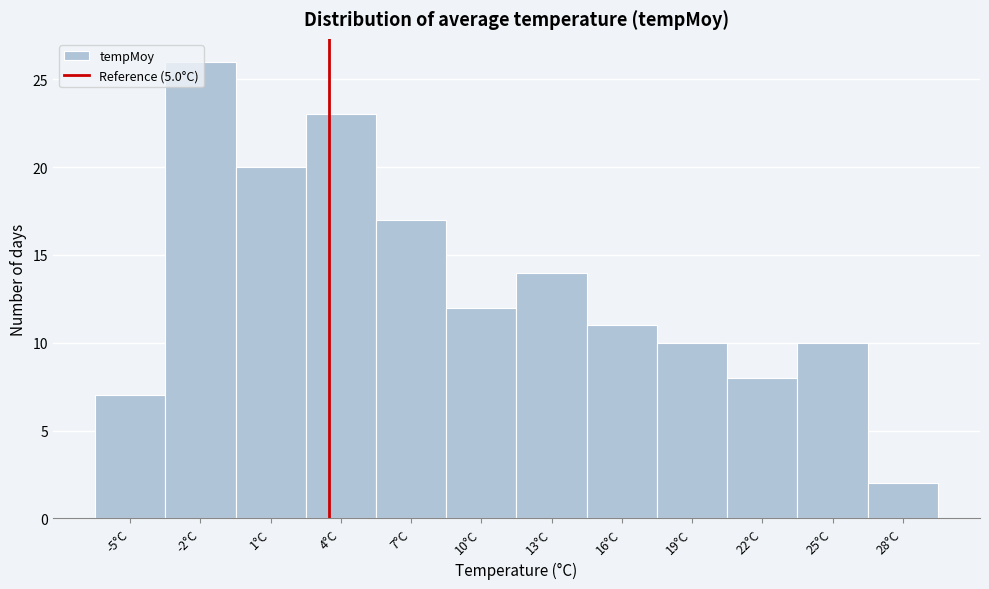

What value does the data have at 16°C?

11